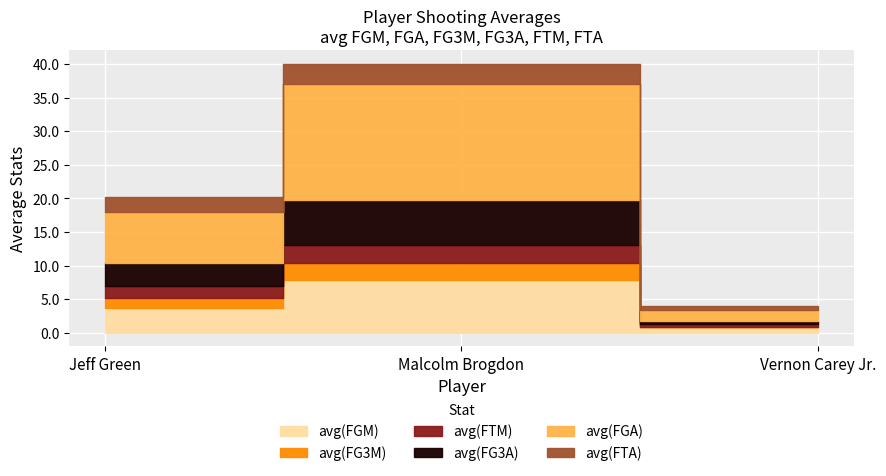

Count the number of categories in the chart.

3